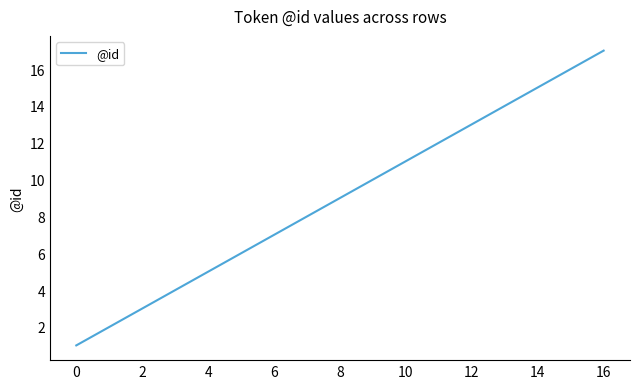

What is the maximum value shown in the chart?

17